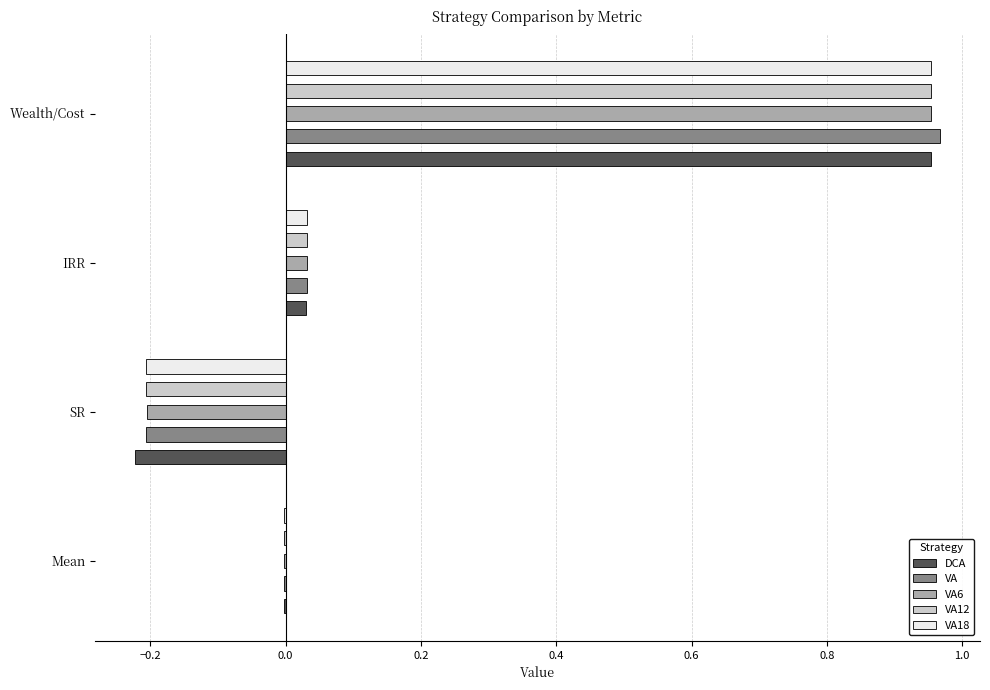

True or false: DCA has a value of 1.3 at Wealth/Cost.

False